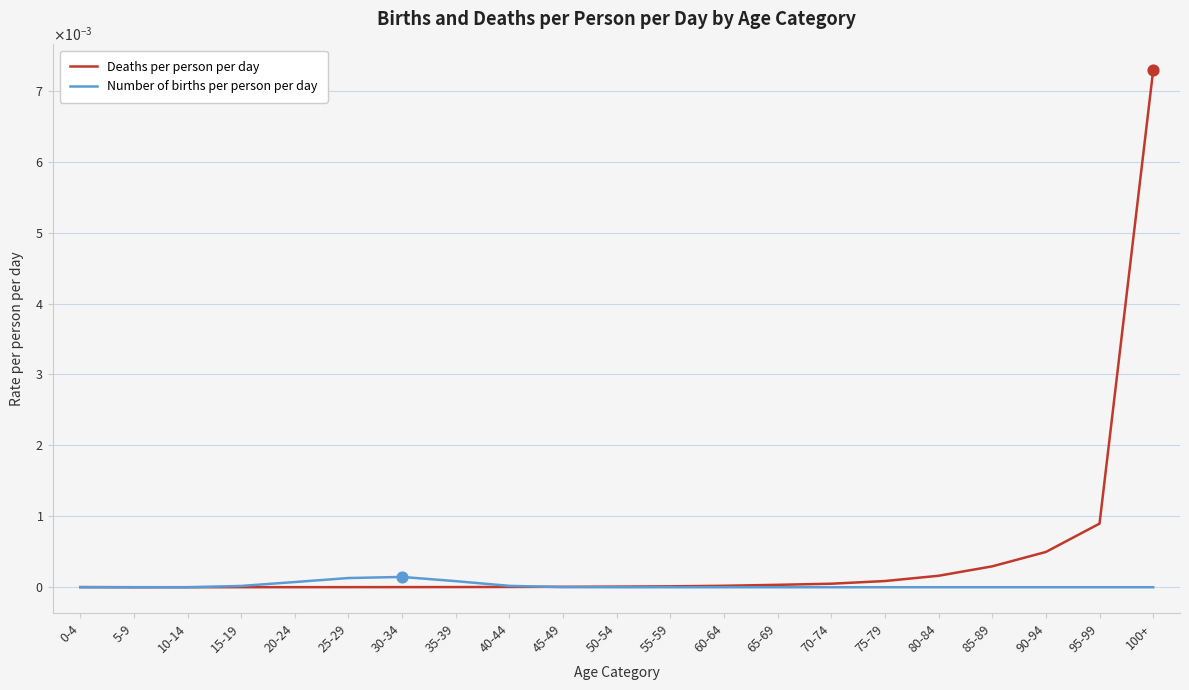

At how many categories does at least one series exceed 0?

21